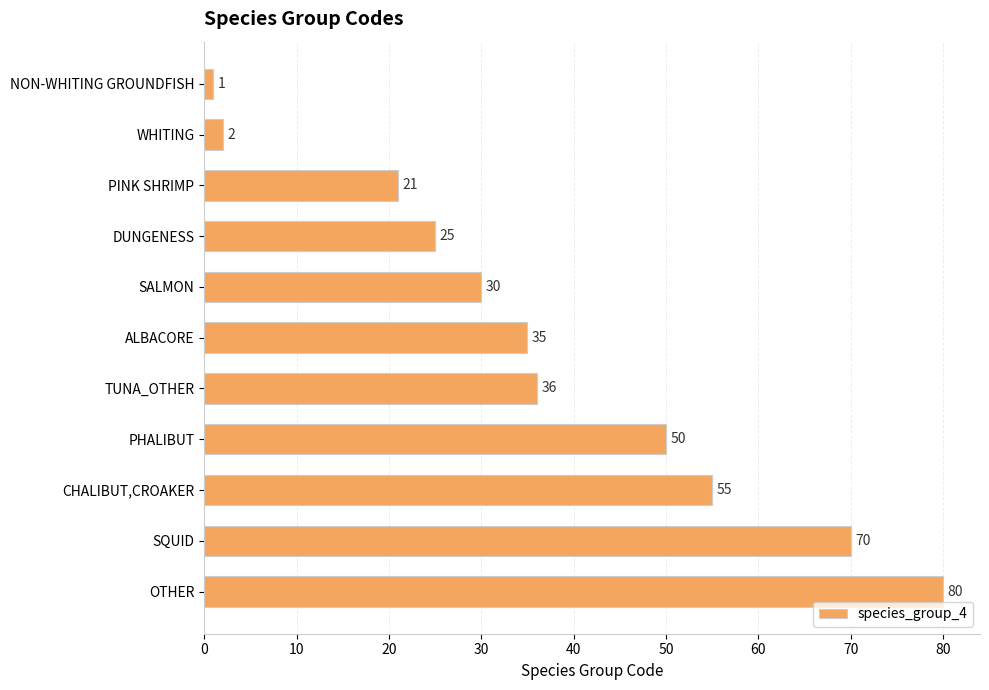

Rank the categories by value from lowest to highest.

NON-WHITING GROUNDFISH, WHITING, PINK SHRIMP, DUNGENESS, SALMON, ALBACORE, TUNA_OTHER, PHALIBUT, CHALIBUT,CROAKER, SQUID, OTHER